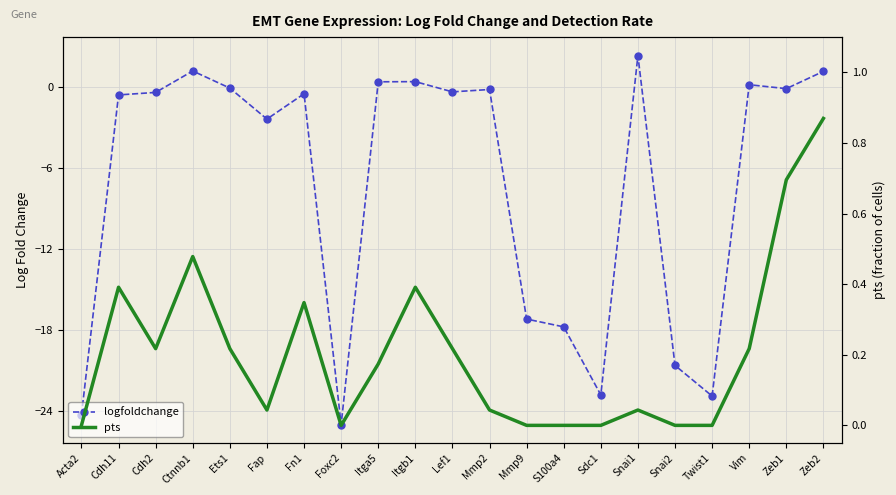

Between Ets1 and Snai2, which is larger?

Ets1